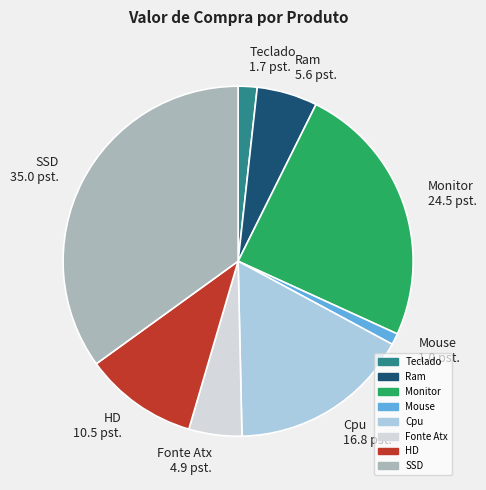

True or false: Mouse 1.0 pst. accounts for 1% of the total.

True